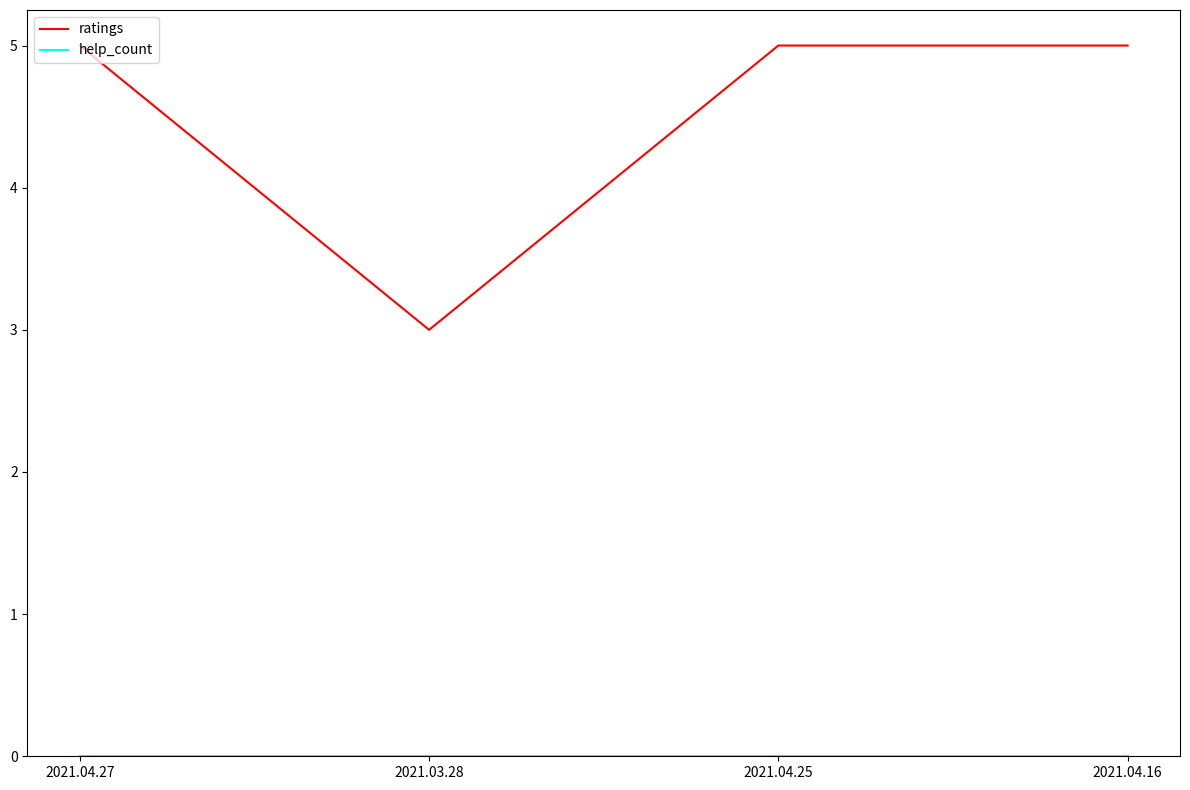

What is the lowest value of the ratings series?

3